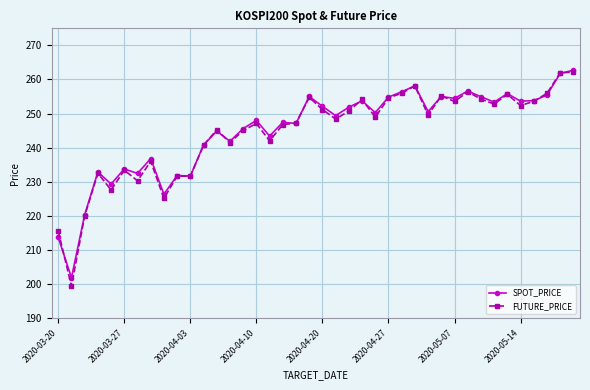

What is the value of the FUTURE_PRICE point at the 29th from the left?

249.6